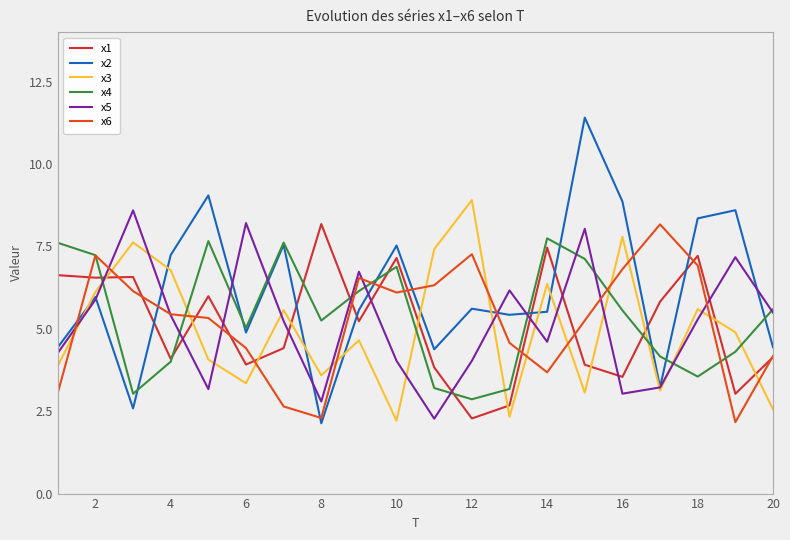

How many intersections are there between x5 and x4?

12